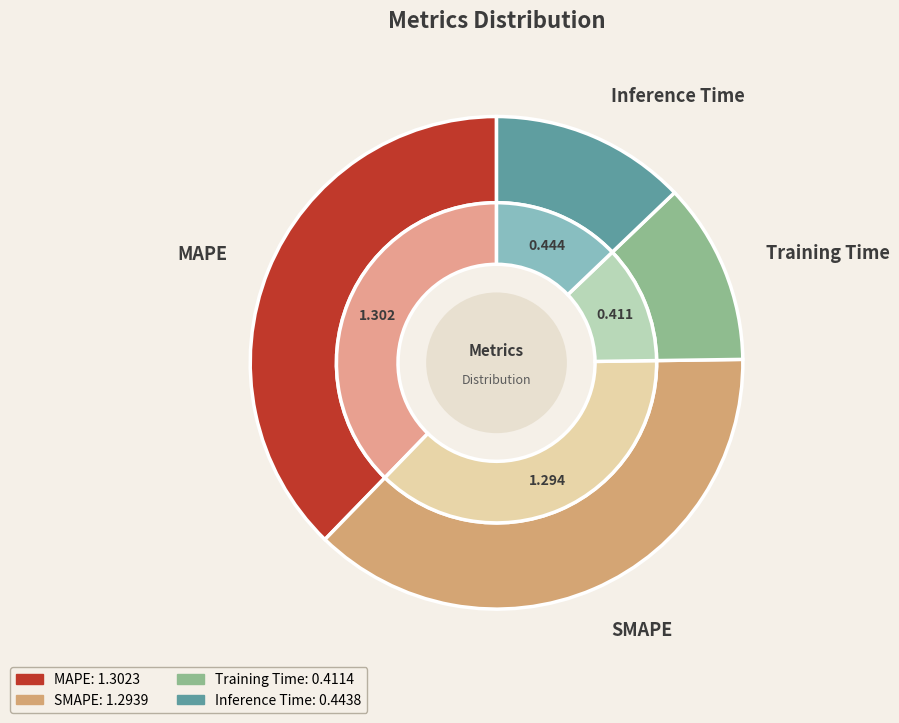

To the nearest percent, what is the difference between the Inference Time and Training Time slice percentages?

1%